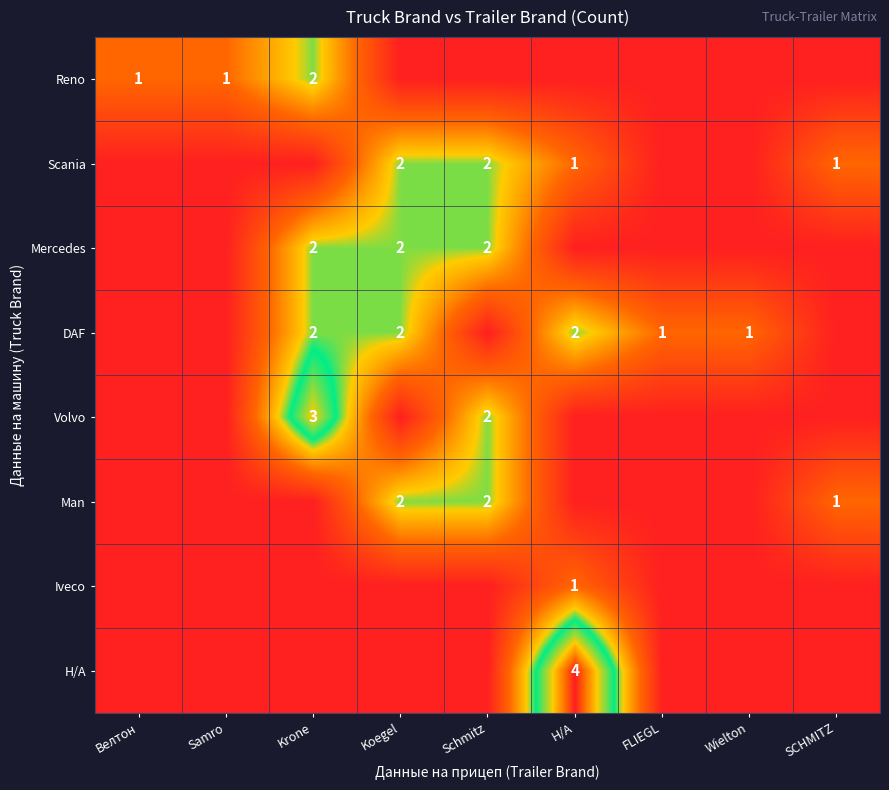

Is it true that DAF equals 0 at FLIEGL?

False